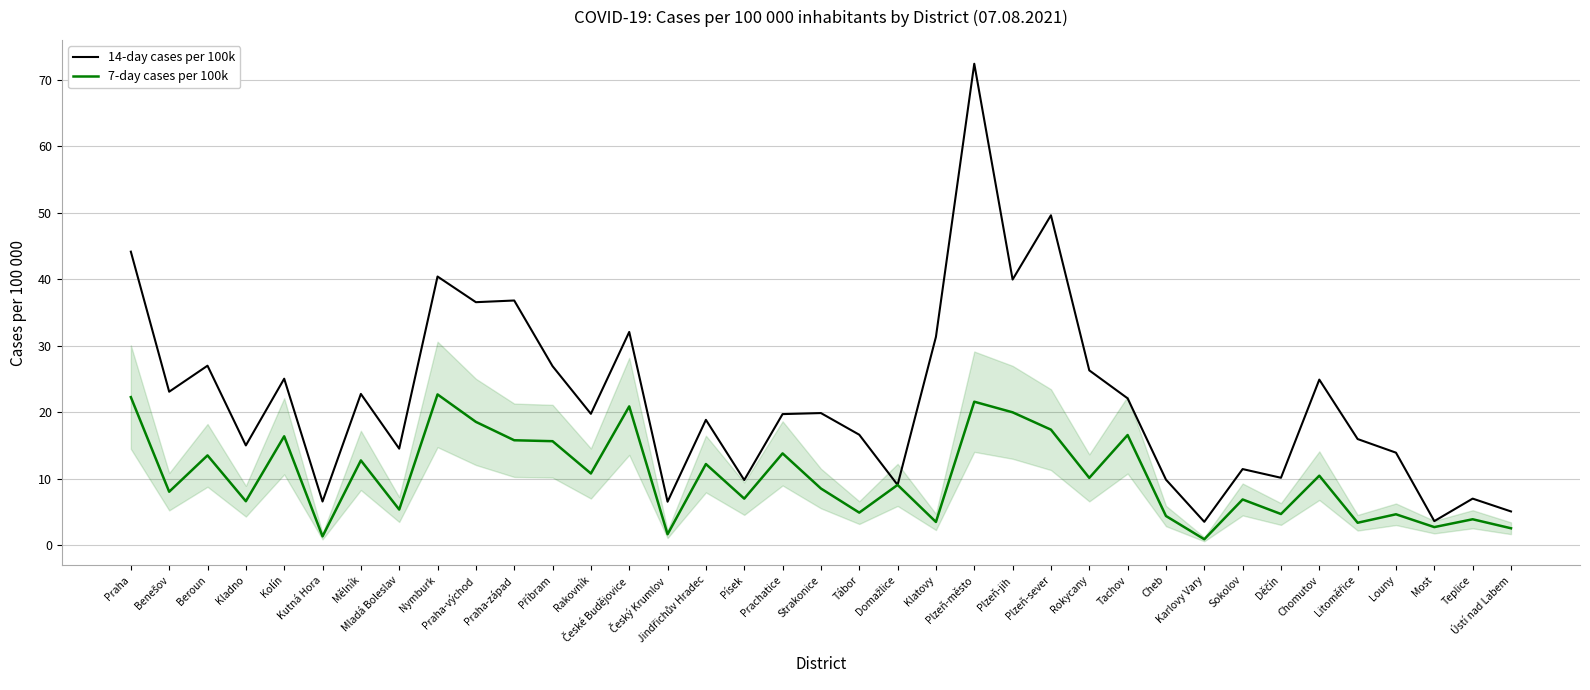

True or false: 7-day cases per 100k has a value of 5.5 at Plzeň-sever.

False